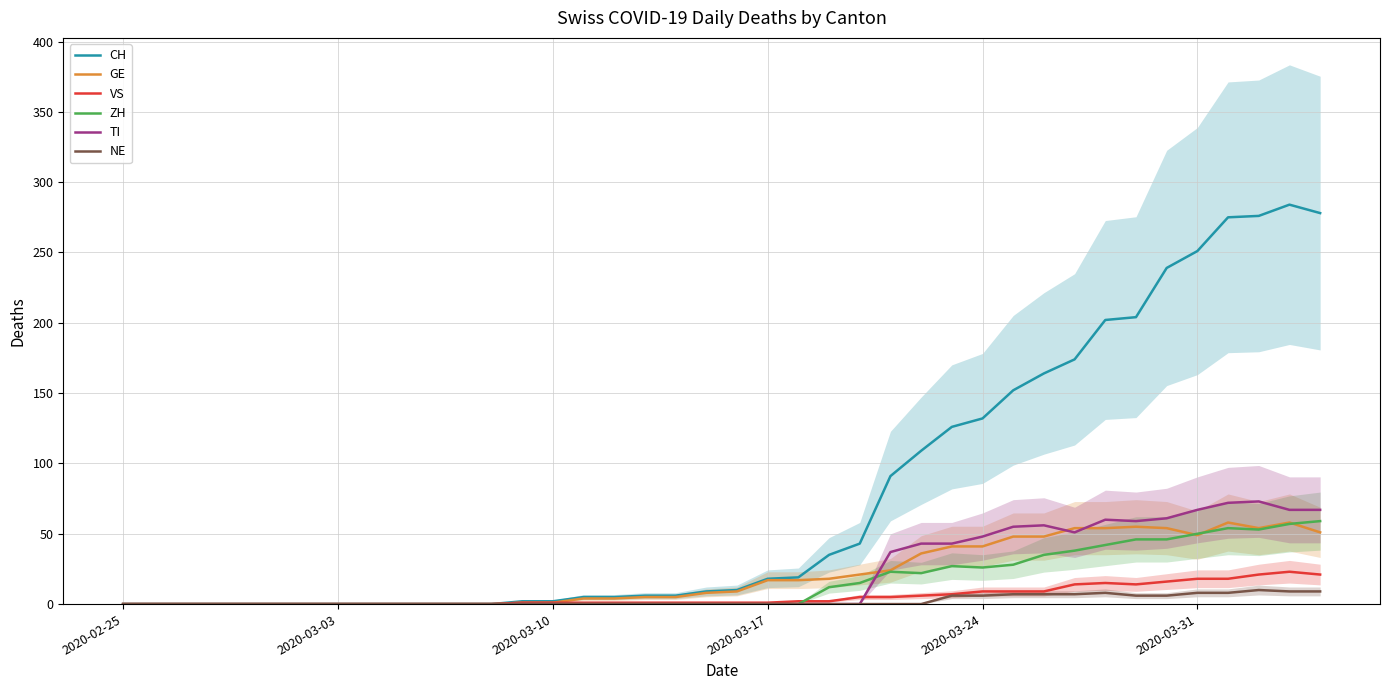

Which series has the largest total across all categories?

CH